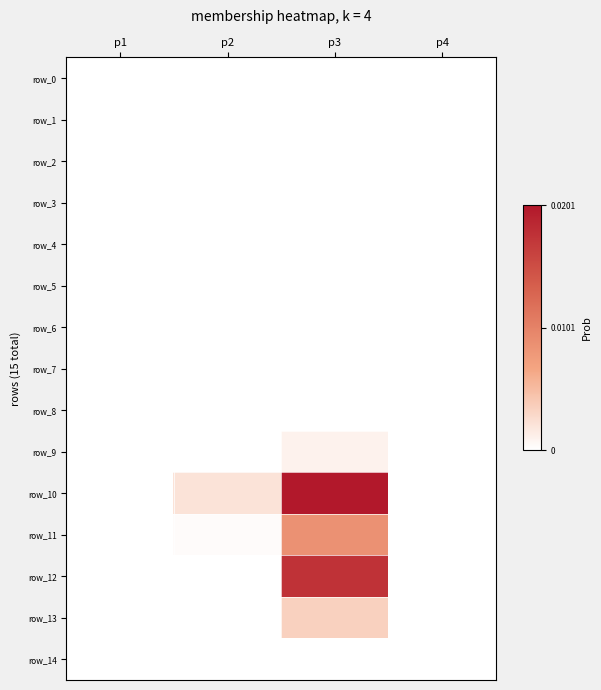

At which label is row_5 closest to 0?

p1